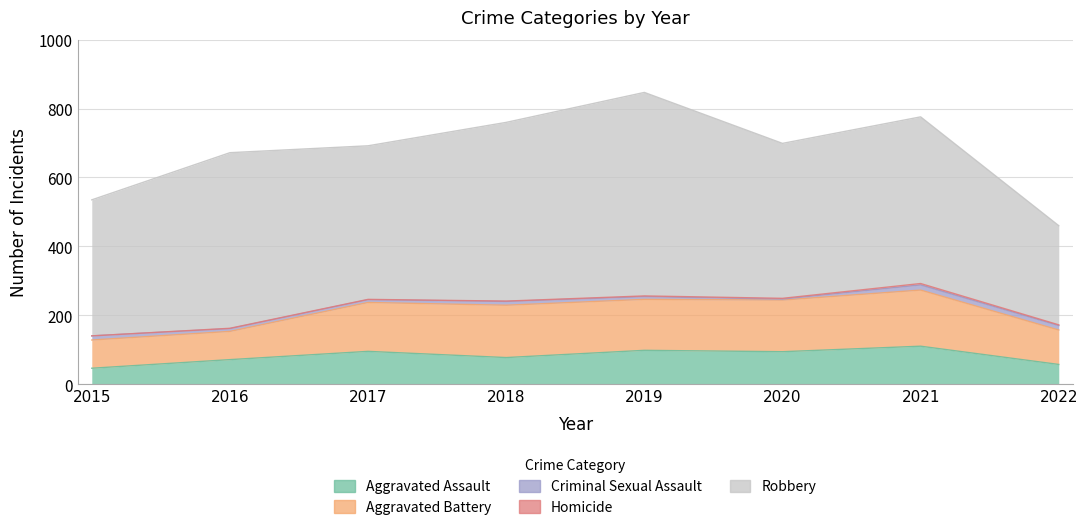

Reading left to right, extract all data points from this chart.

Aggravated Assault: 46	71	95	77	98	94	110	57
Aggravated Battery: 82	82	142	152	148	150	163	100
Criminal Sexual Assault: 12	8	8	11	8	3	15	13
Homicide: 0	1	1	1	2	2	4	2
Robbery: 395	510	446	519	591	450	484	288